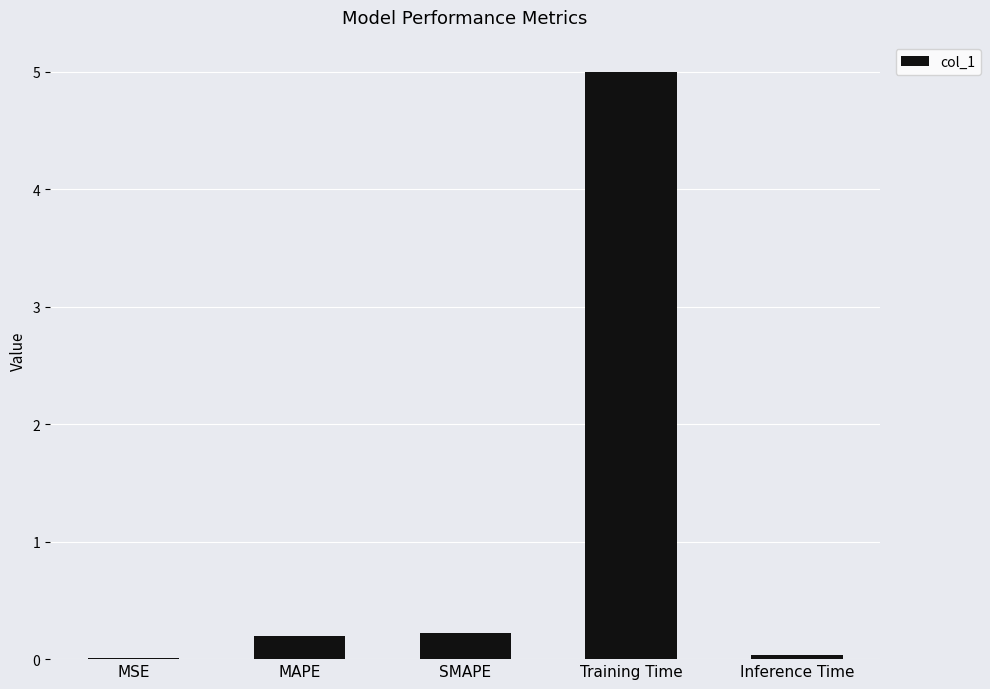

What is the maximum value shown in the chart?

5.0